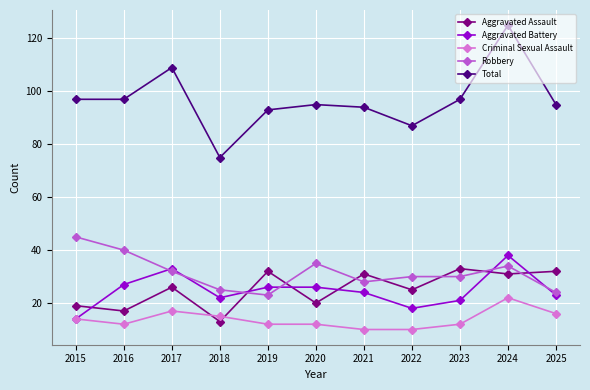

At which label does Criminal Sexual Assault first exceed 12?

2015